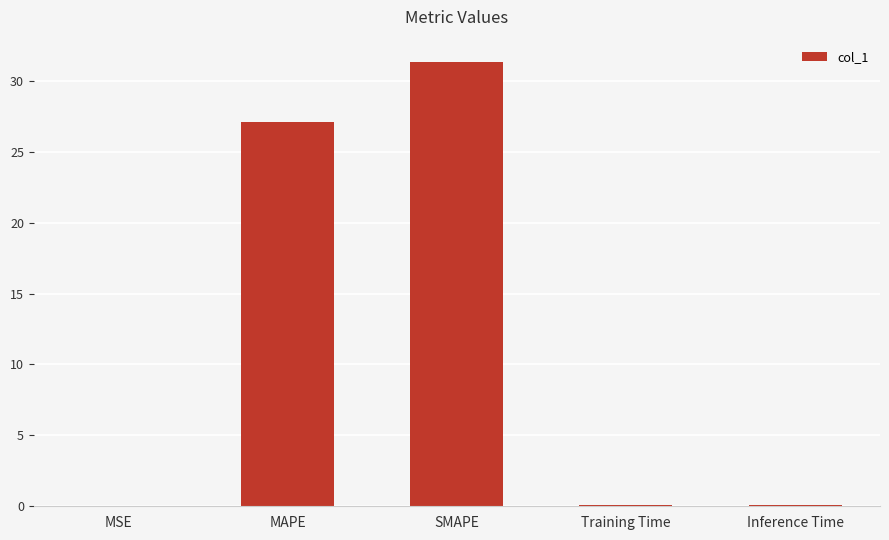

What is the sum of all values?

58.6